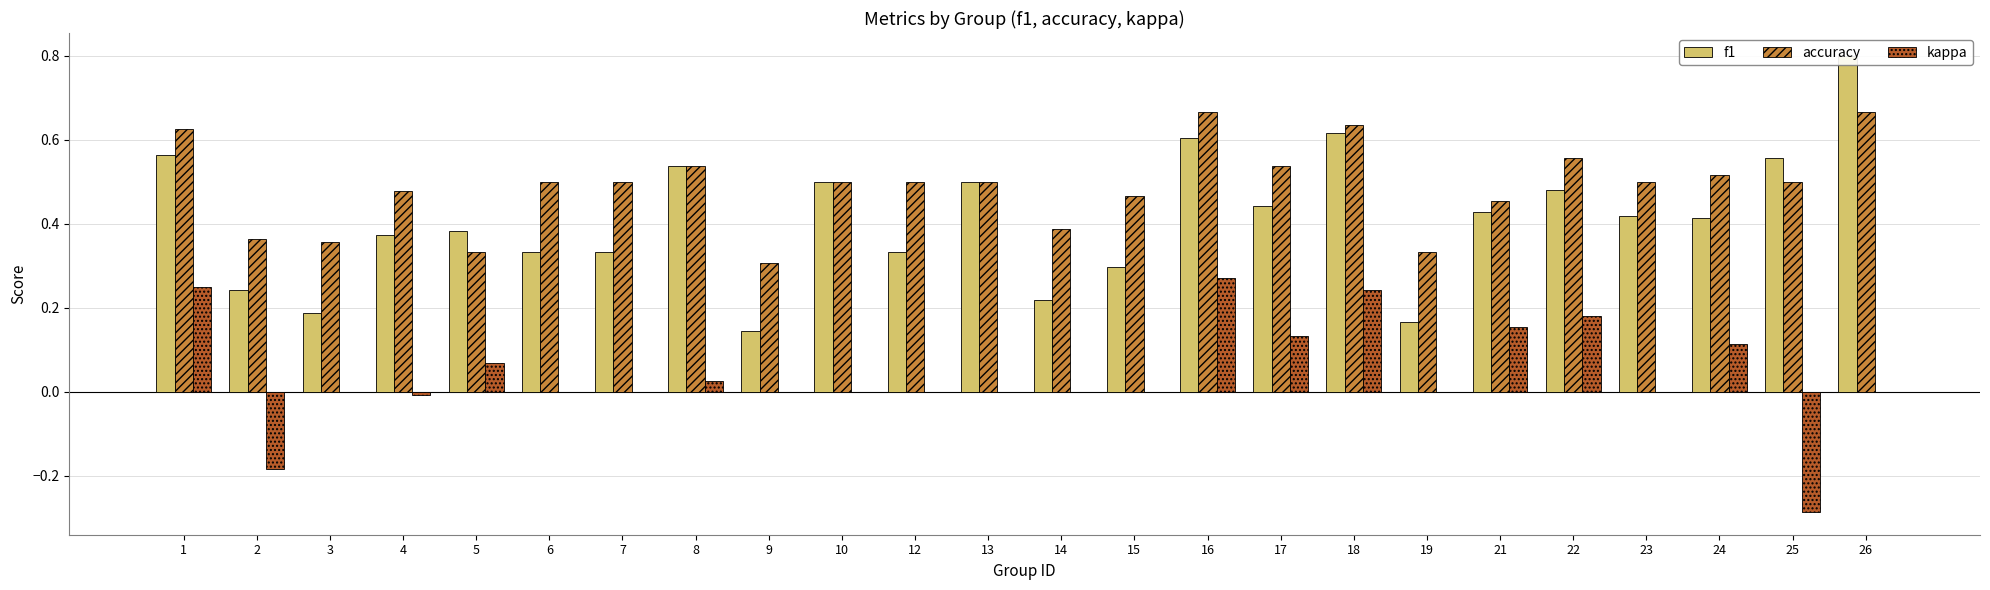

The kappa series shows -0.3 at 6. True or false?

False